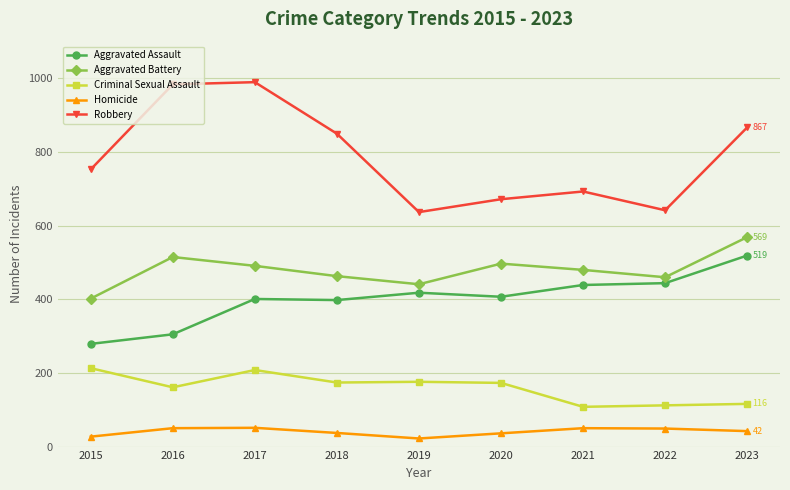

What is the average value of the Criminal Sexual Assault series?

160